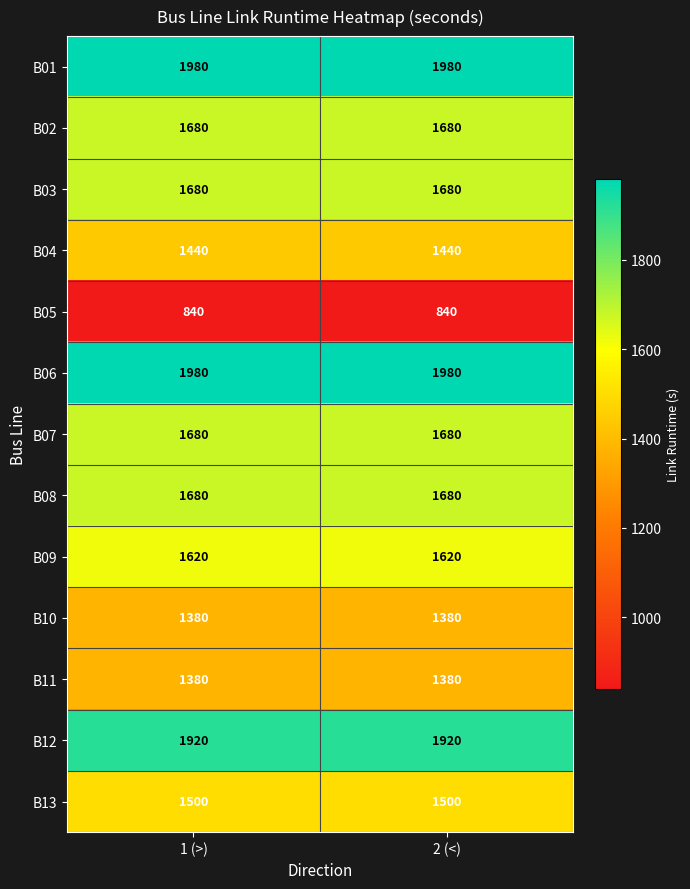

The value of B03 at 2 (<) is 1680. True or false?

True